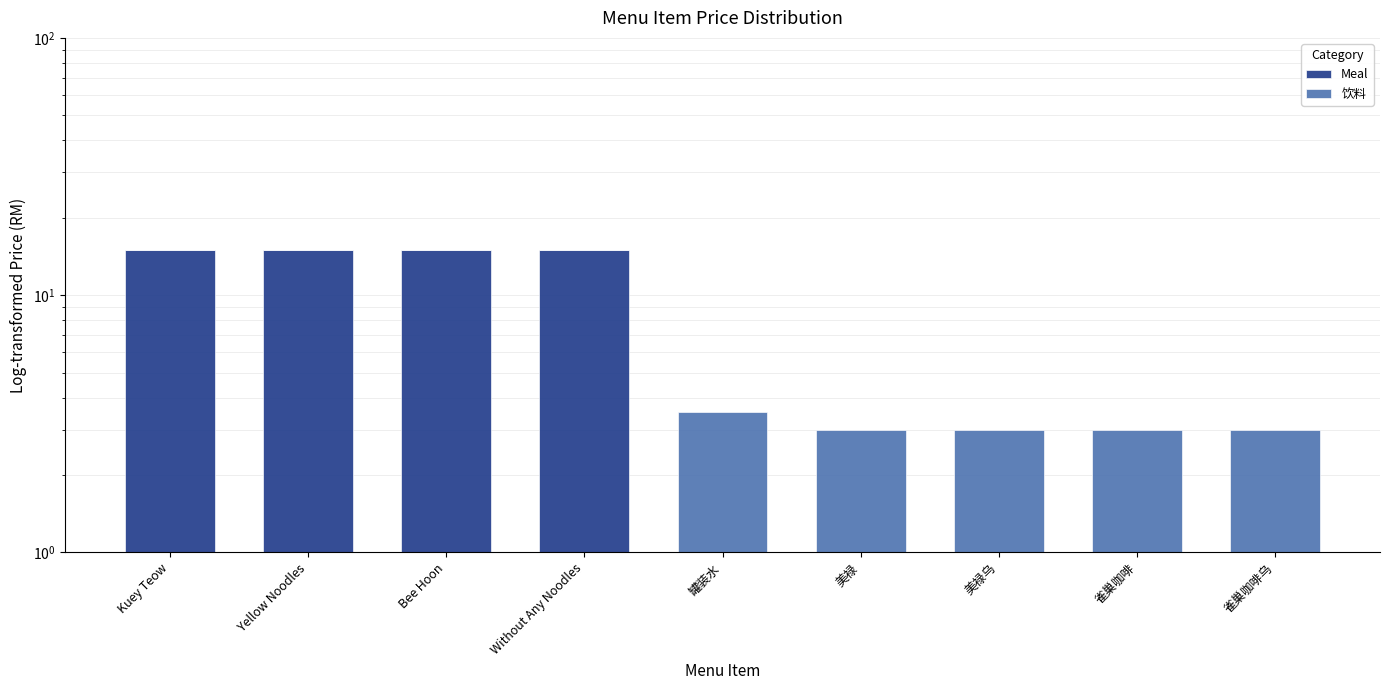

What are all the series names shown in the legend?

Meal, 饮料